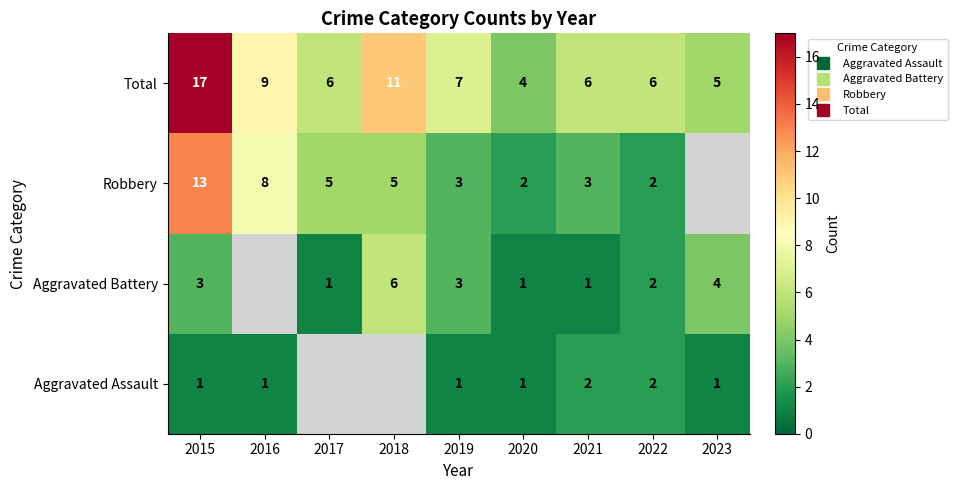

What is the difference between the highest and lowest values at 2020?

3.0